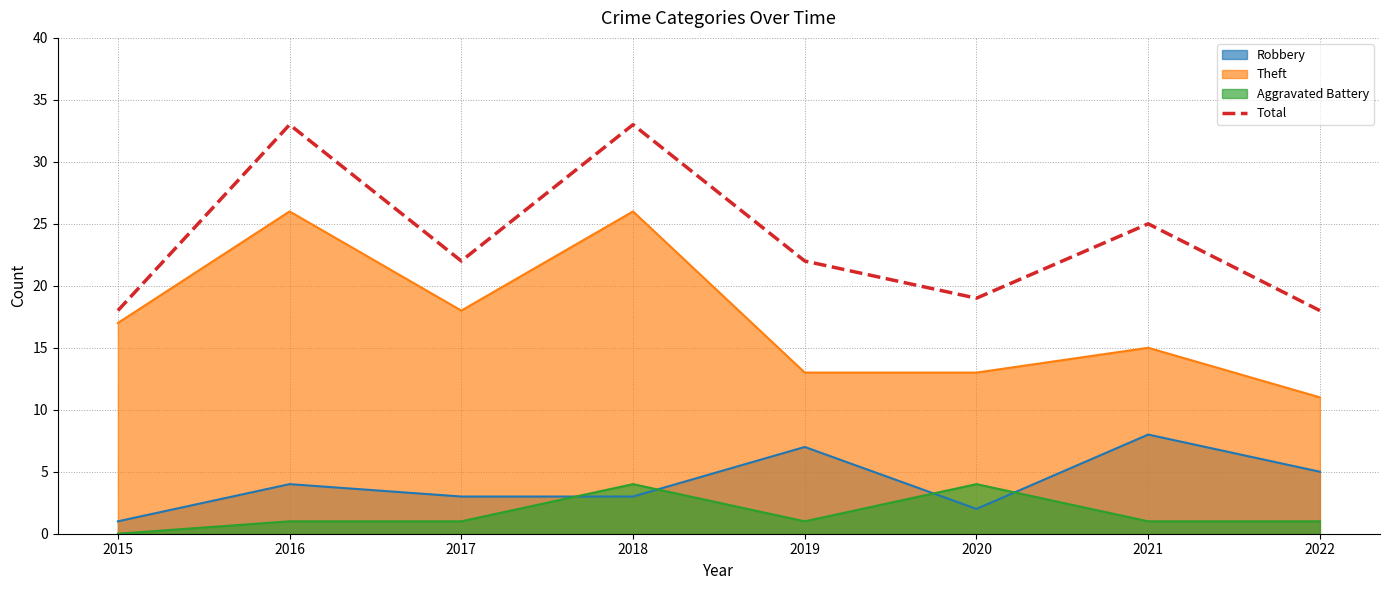

List the labels in order of value, smallest first.

2015, 2022, 2020, 2017, 2019, 2021, 2016, 2018